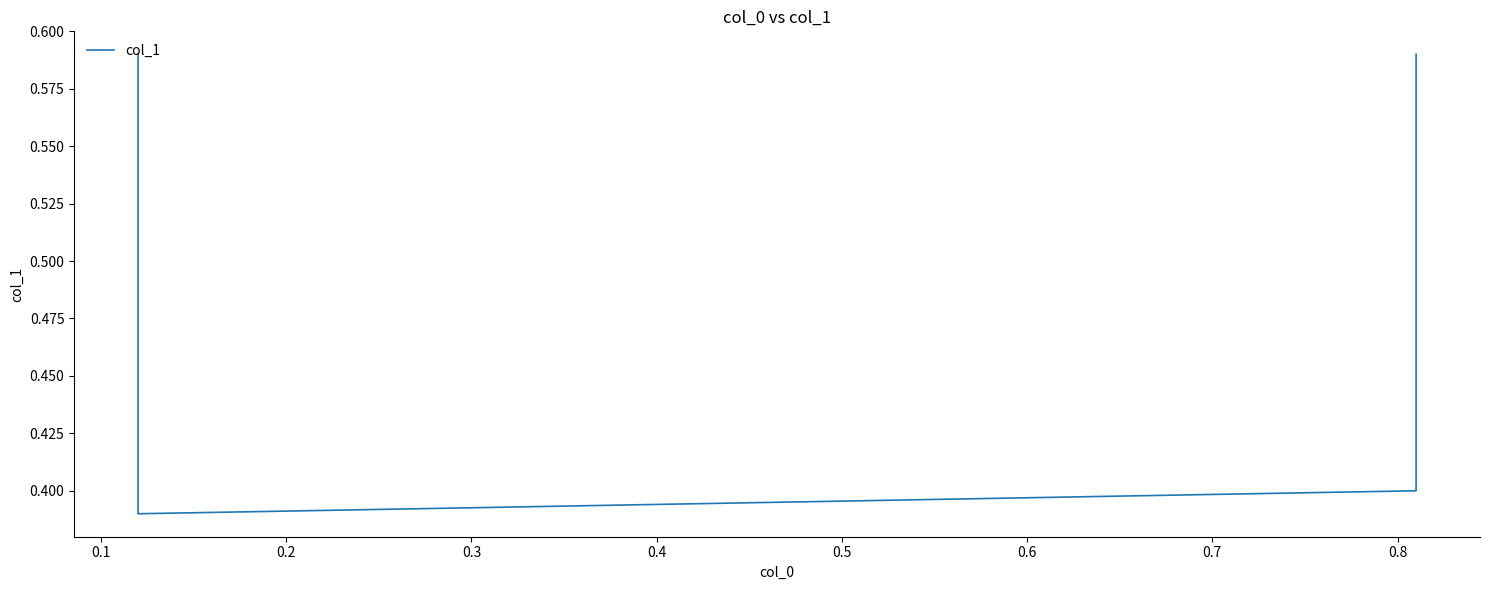

Reading right to left, transcribe all the data shown in this chart.

0.6	0.4	0.4	0.6